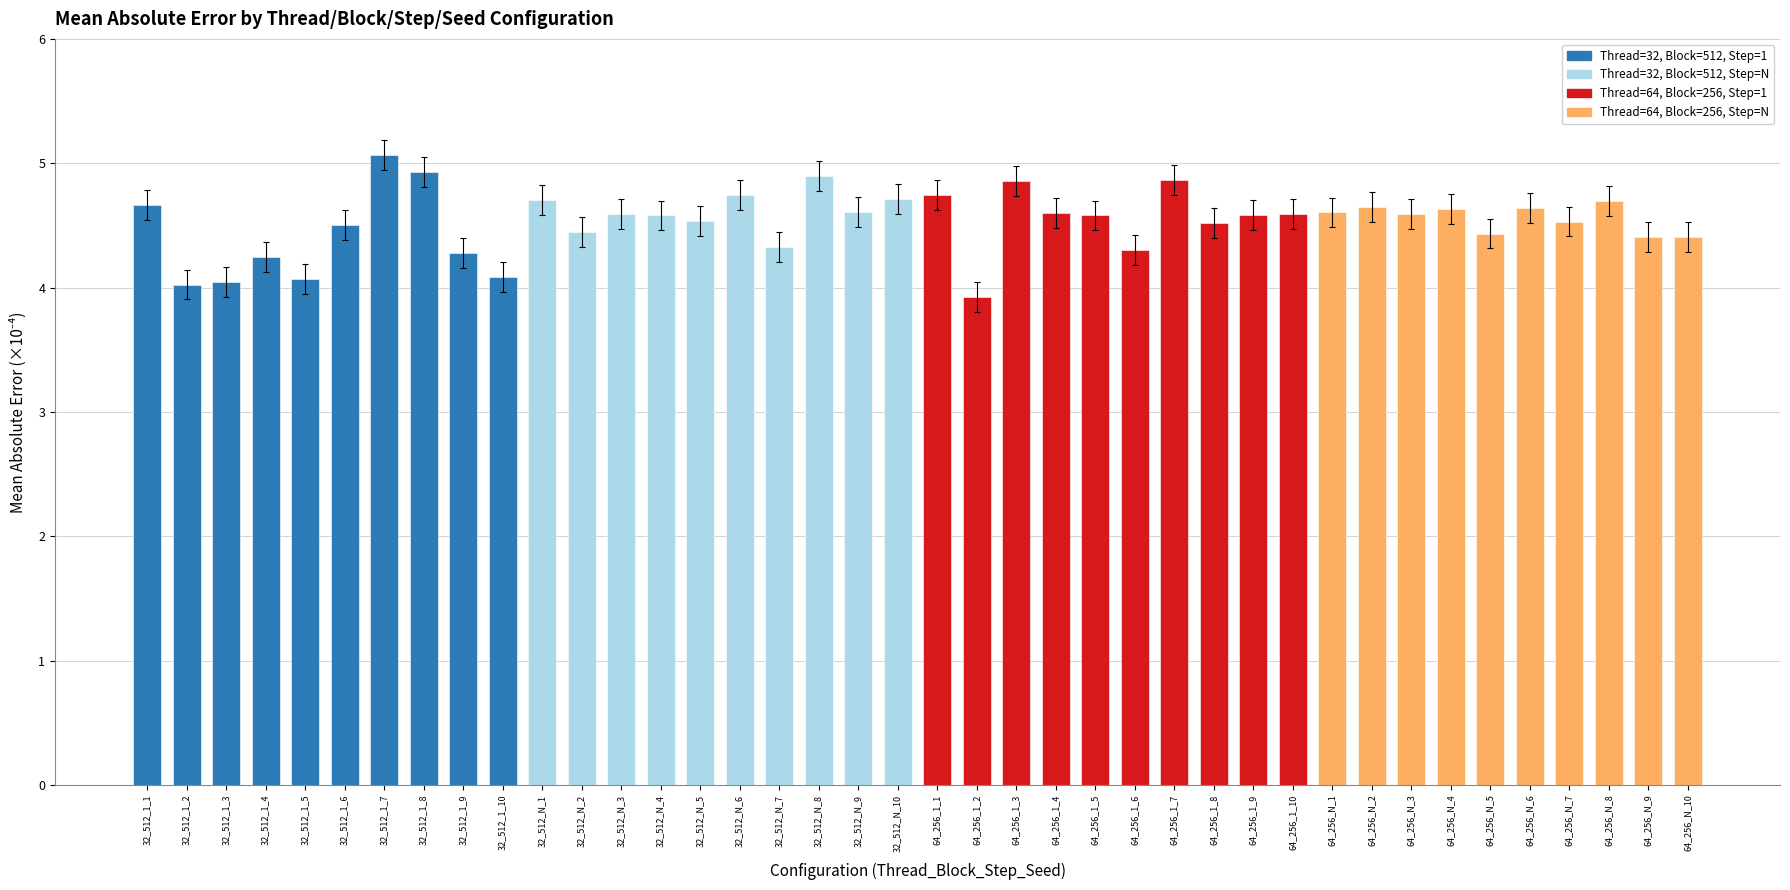

What is the sum of all values?

181.2